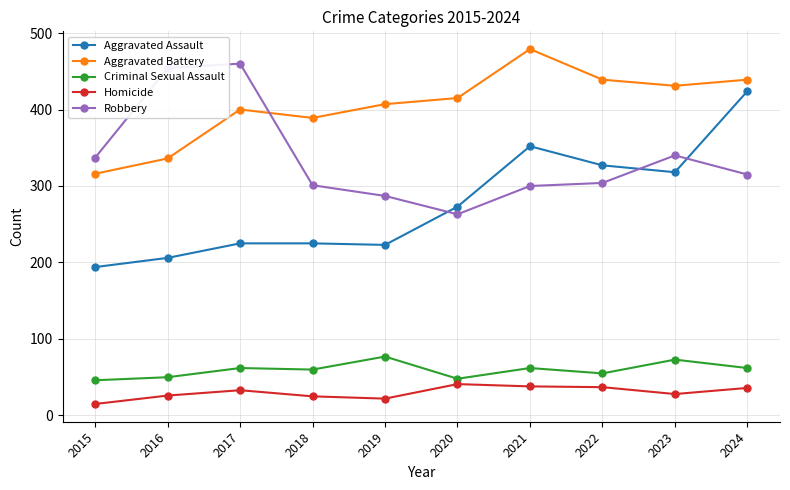

Is it true that Homicide equals 37 at 2022?

True